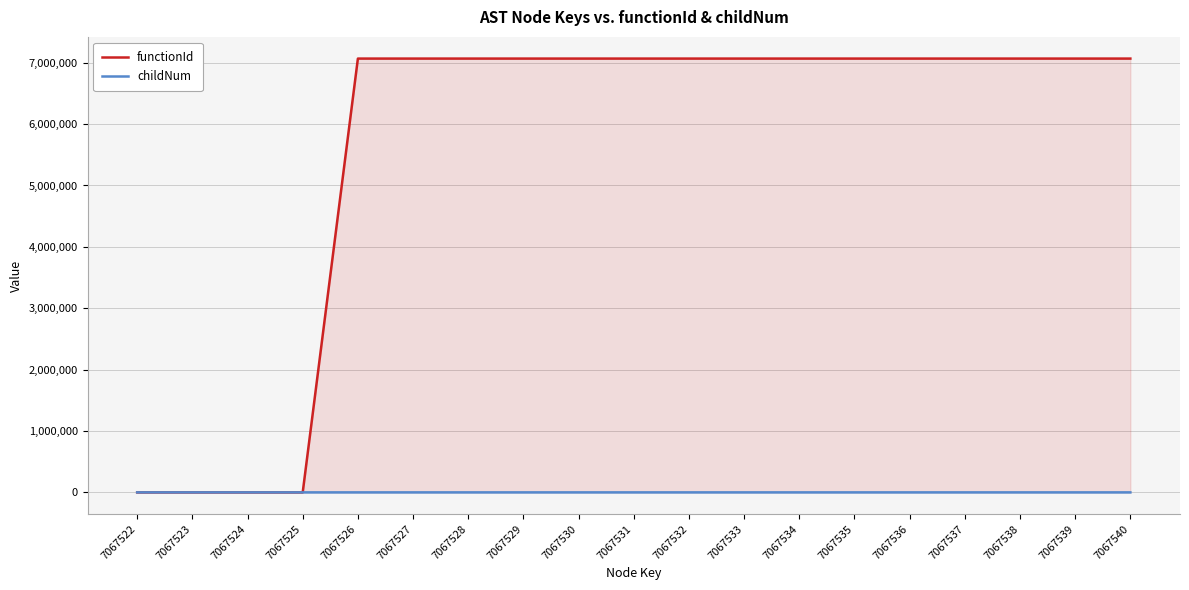

At how many categories does at least one series exceed 5104643?

15